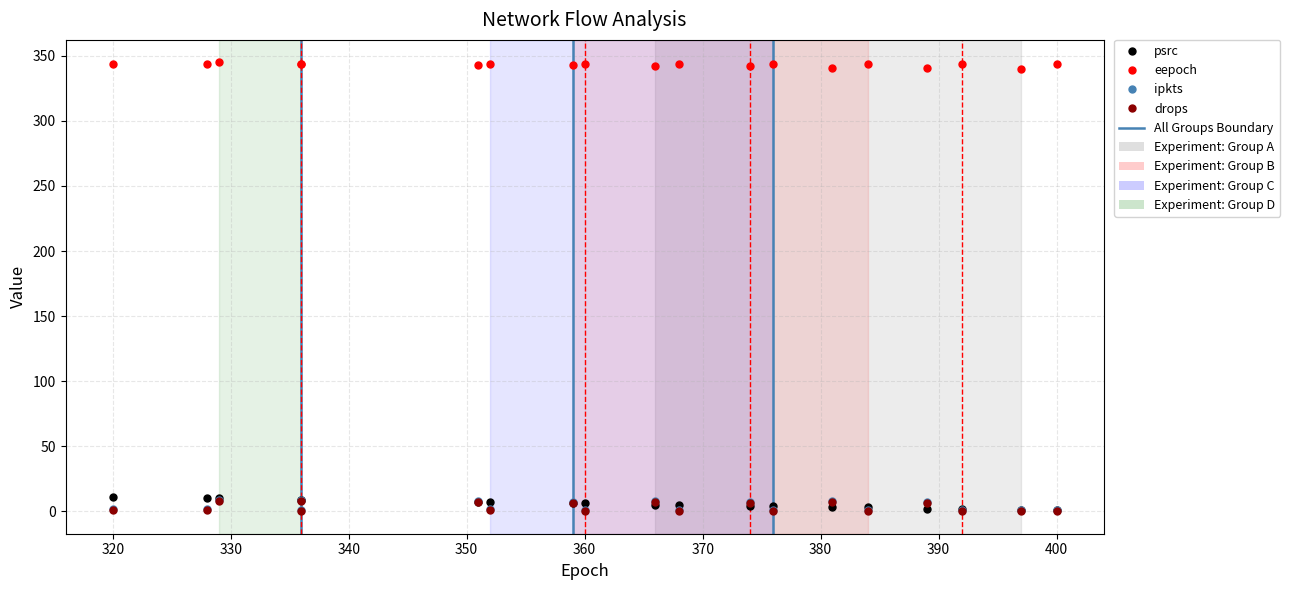

List the series in order of their peak value, lowest first.

drops, ipkts, psrc, eepoch